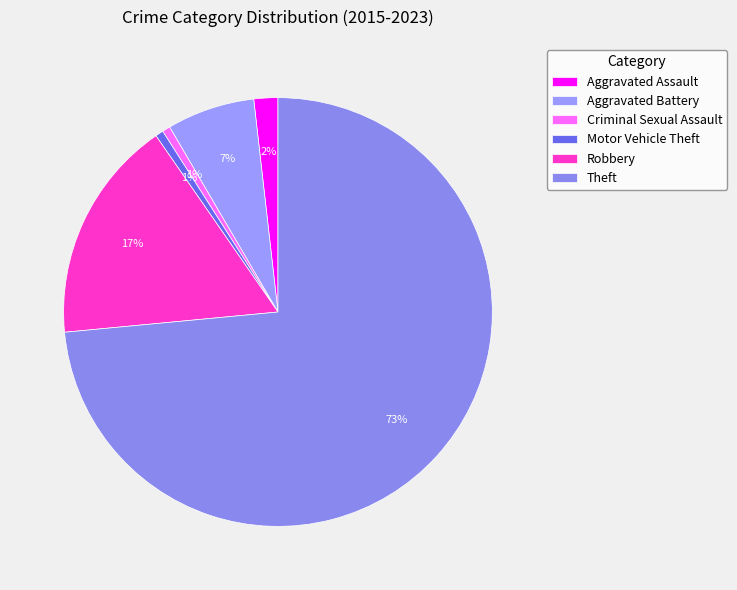

Do Robbery and Aggravated Assault together represent more than half of the pie?

No